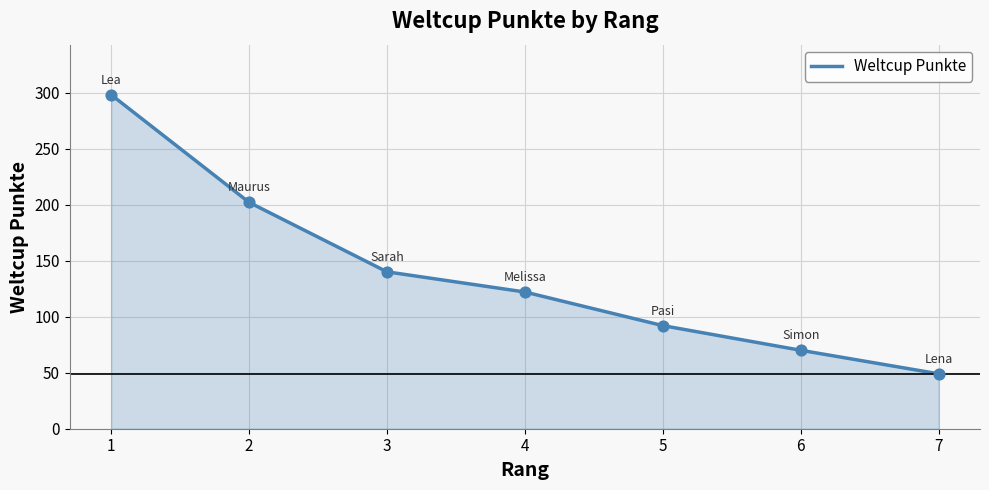

Between 4 and 3, which is larger?

3